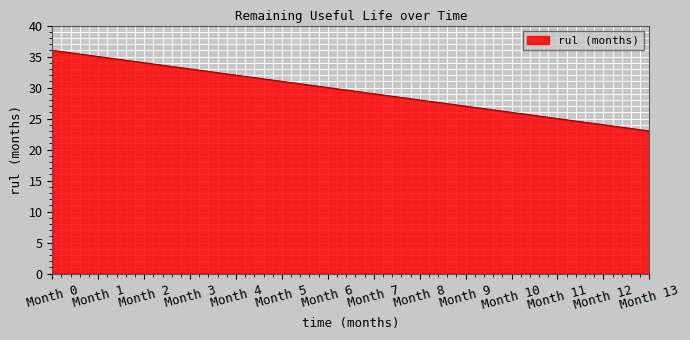

Rank the categories by value from highest to lowest.

Month 0, Month 1, Month 2, Month 3, Month 4, Month 5, Month 6, Month 7, Month 8, Month 9, Month 10, Month 11, Month 12, Month 13